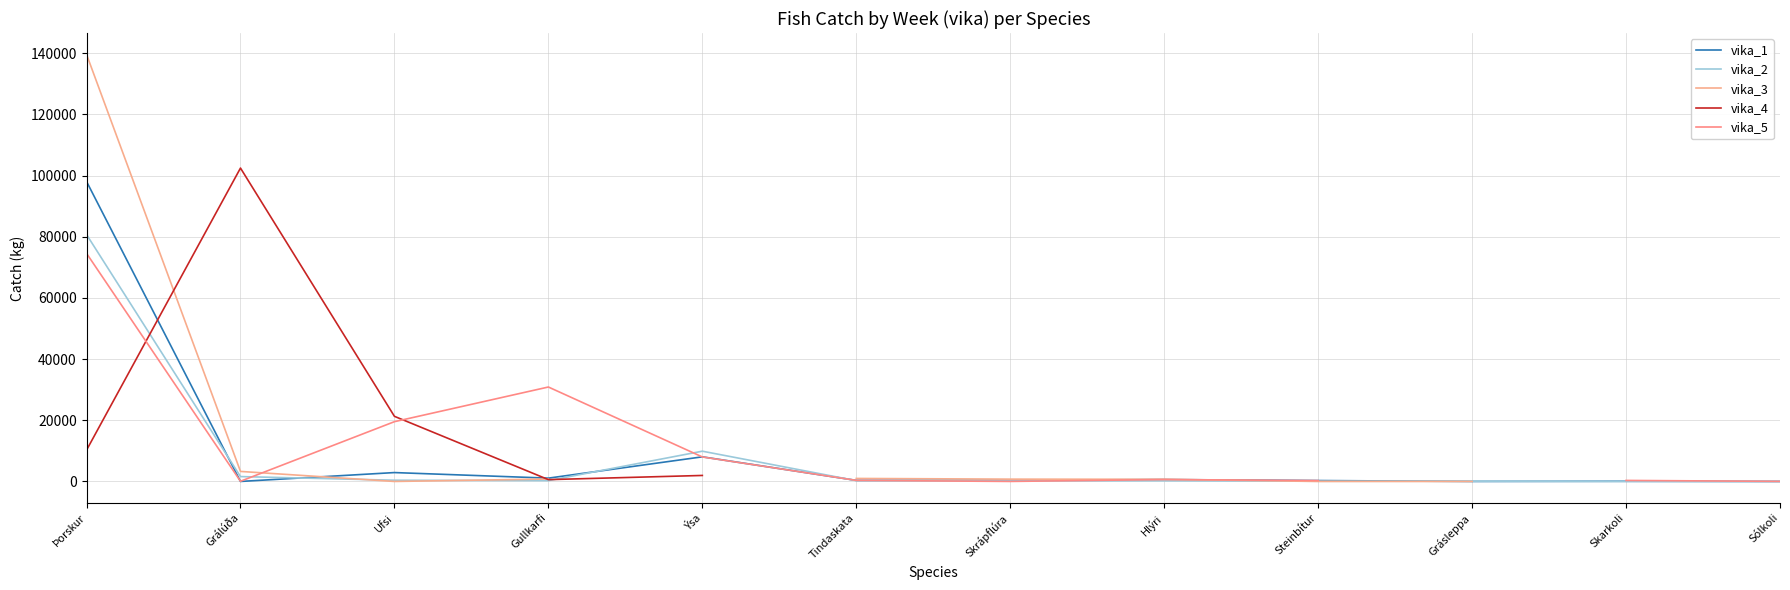

What is the label of the 4th point from the left?

Gullkarfi